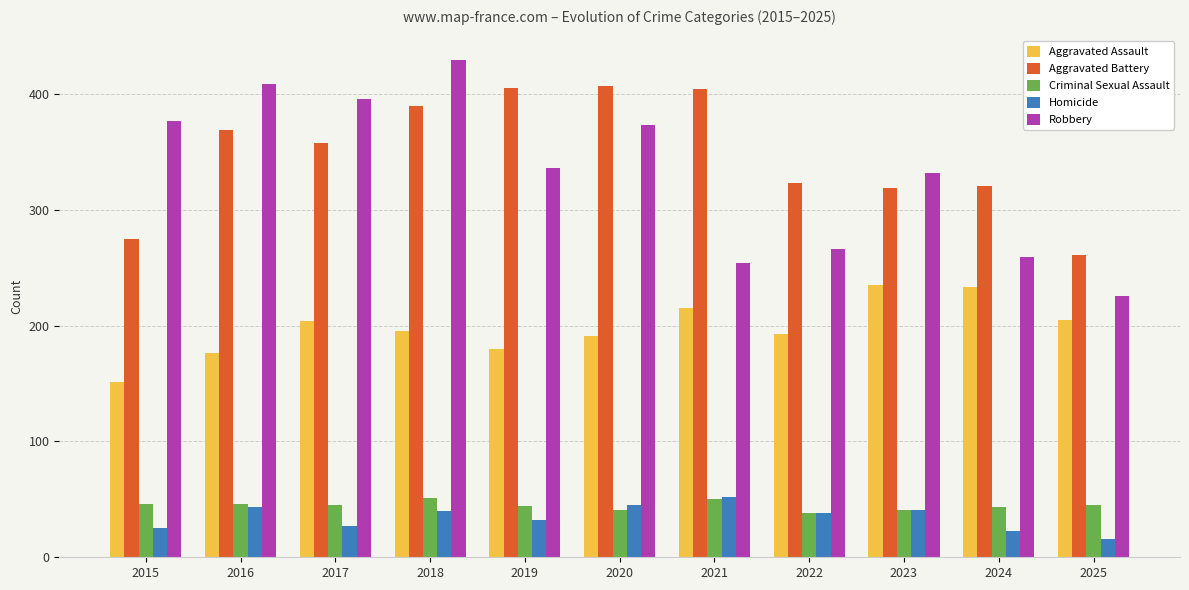

At which label does Homicide reach its minimum?

2025